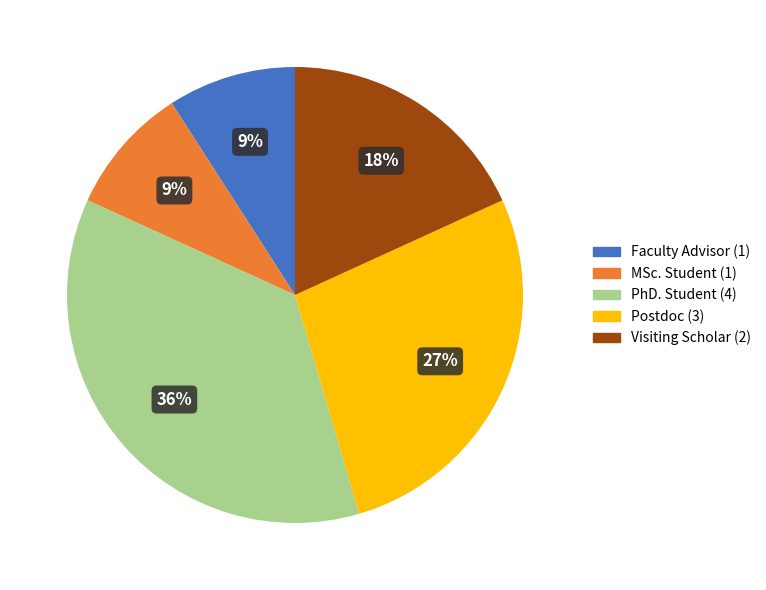

Which slice is the largest?

PhD. Student